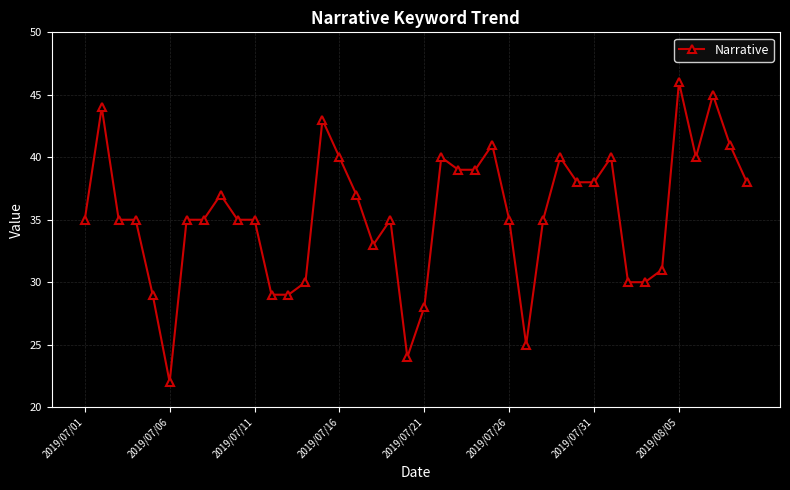

Reading right to left, list all the values displayed in this chart.

38	41	45	40	46	31	30	30	40	38	38	40	35	25	35	41	39	39	40	28	24	35	33	37	40	43	30	29	29	35	35	37	35	35	22	29	35	35	44	35